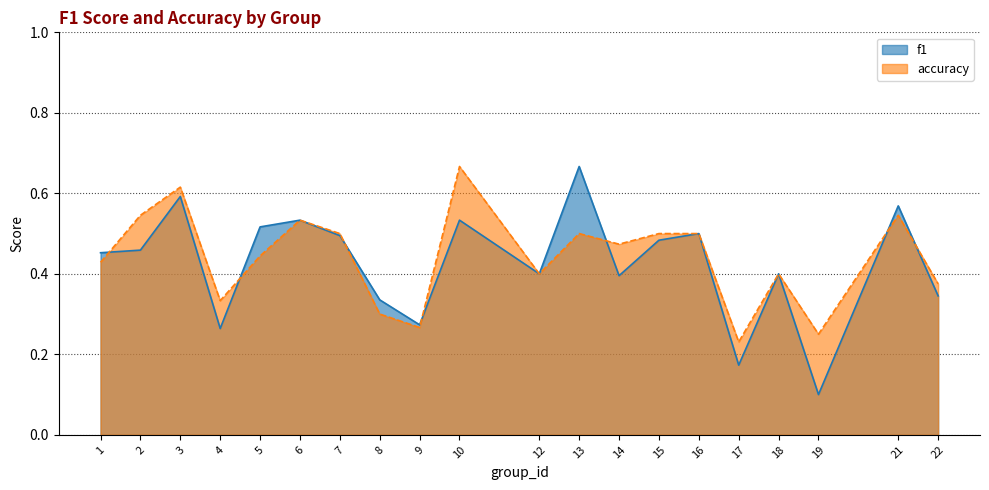

At which category is the sum across all series the highest?

3